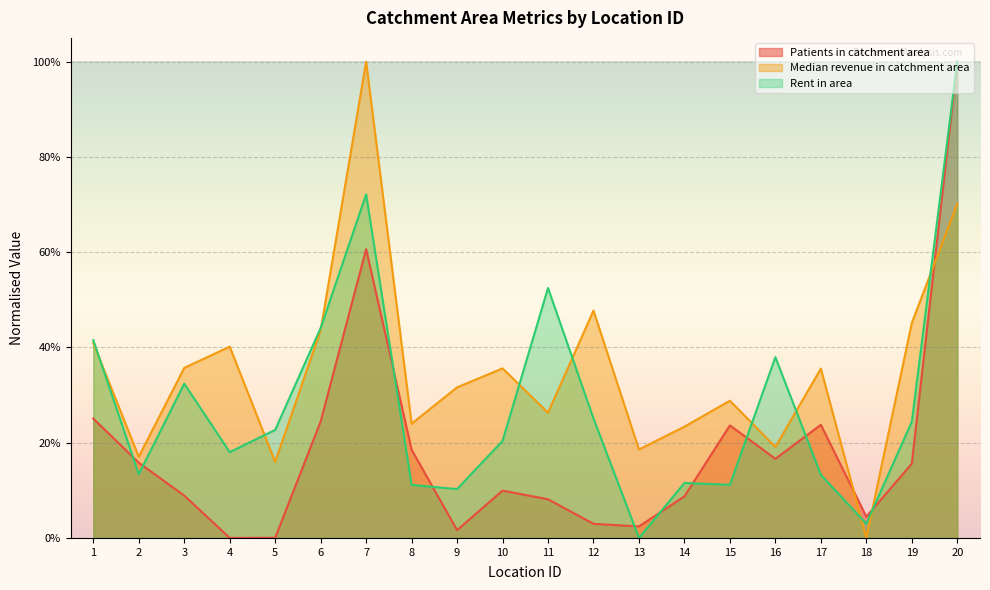

What is the value of the Patients in catchment area point at the 15th from the left?

0.2